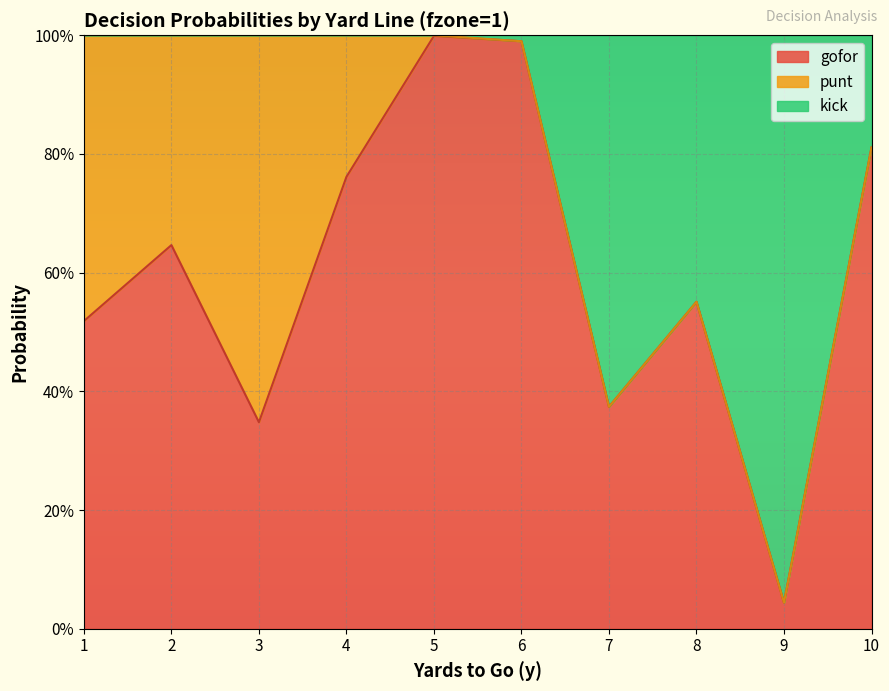

Between 3 and 4, which is larger?

4